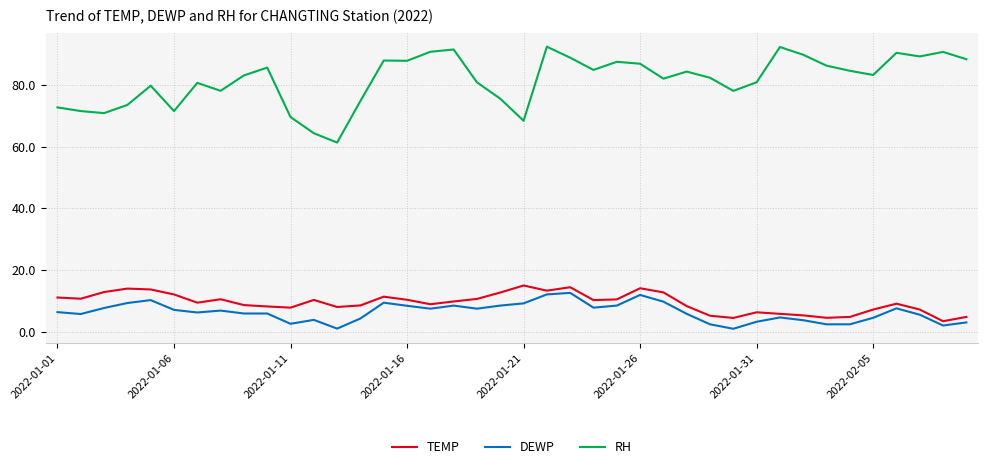

True or false: DEWP and RH intersect in this chart.

False